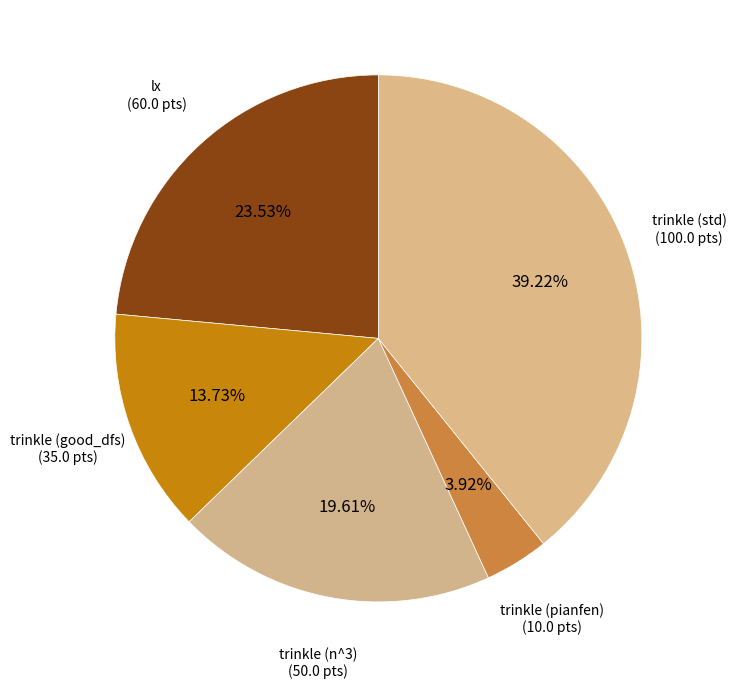

What is the largest slice in the pie chart?

trinkle (std)